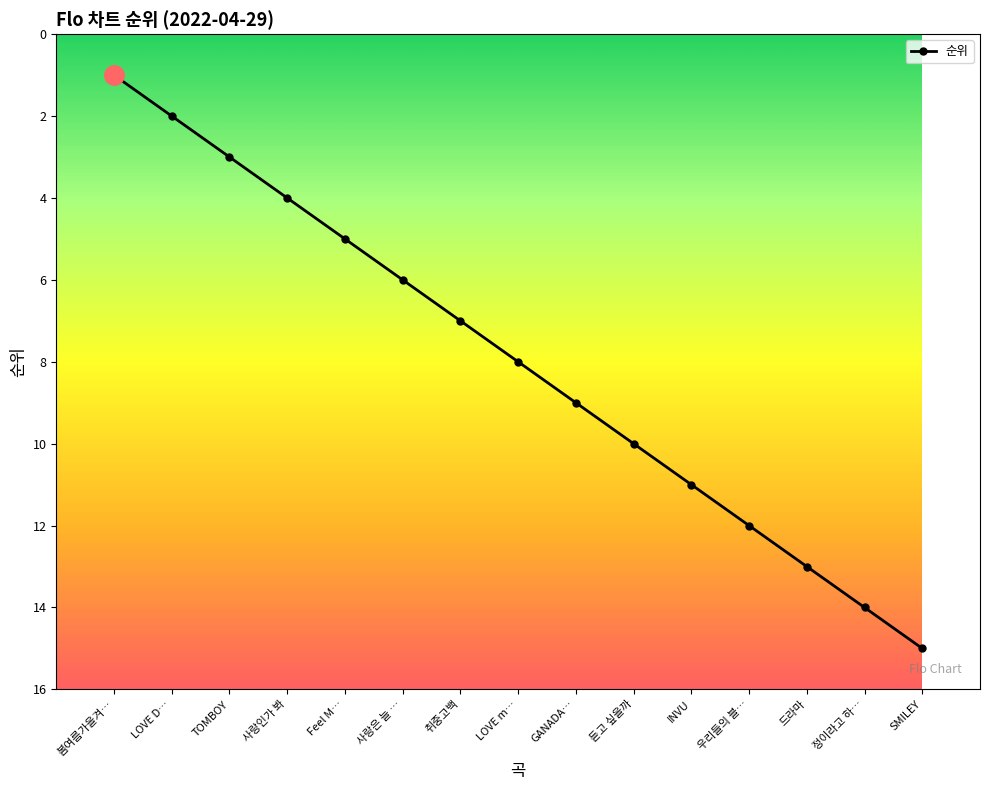

Where is the data nearest to the value 8?

LOVE m…